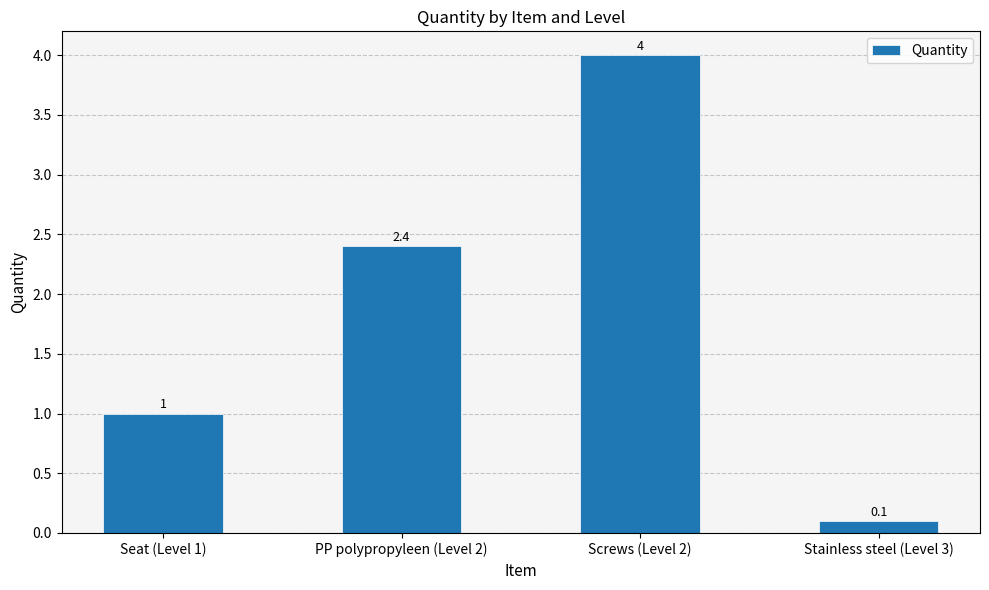

What is the sum of the values at Screws (Level 2) and Stainless steel (Level 3)?

4.1